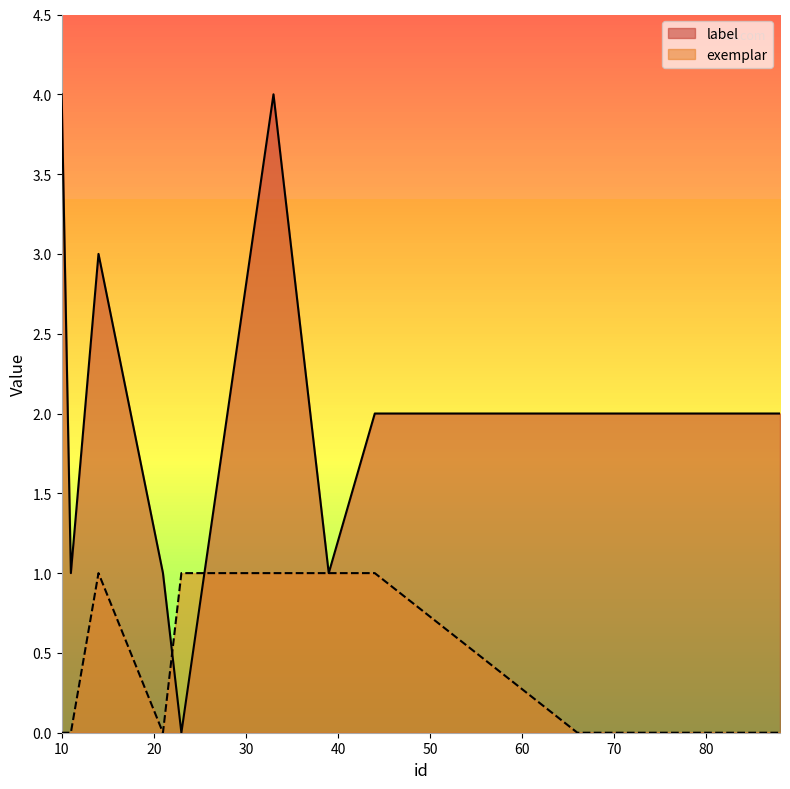

What is the maximum value for exemplar?

1